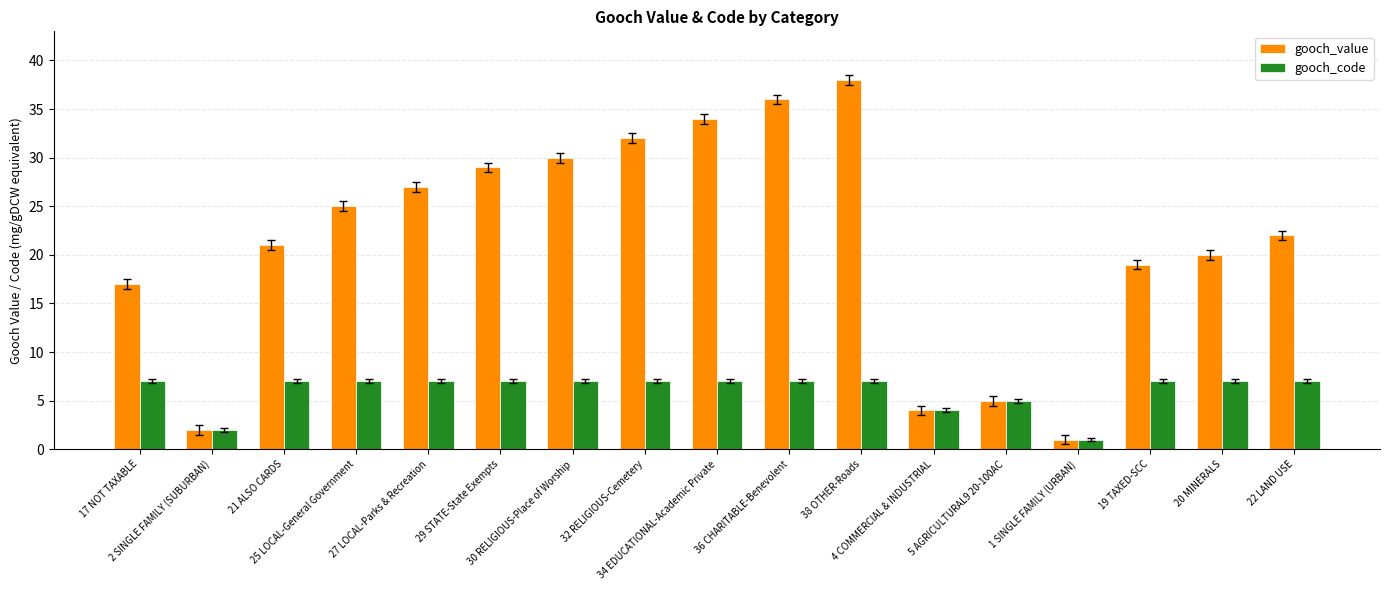

At how many categories does at least one series exceed 7?

13